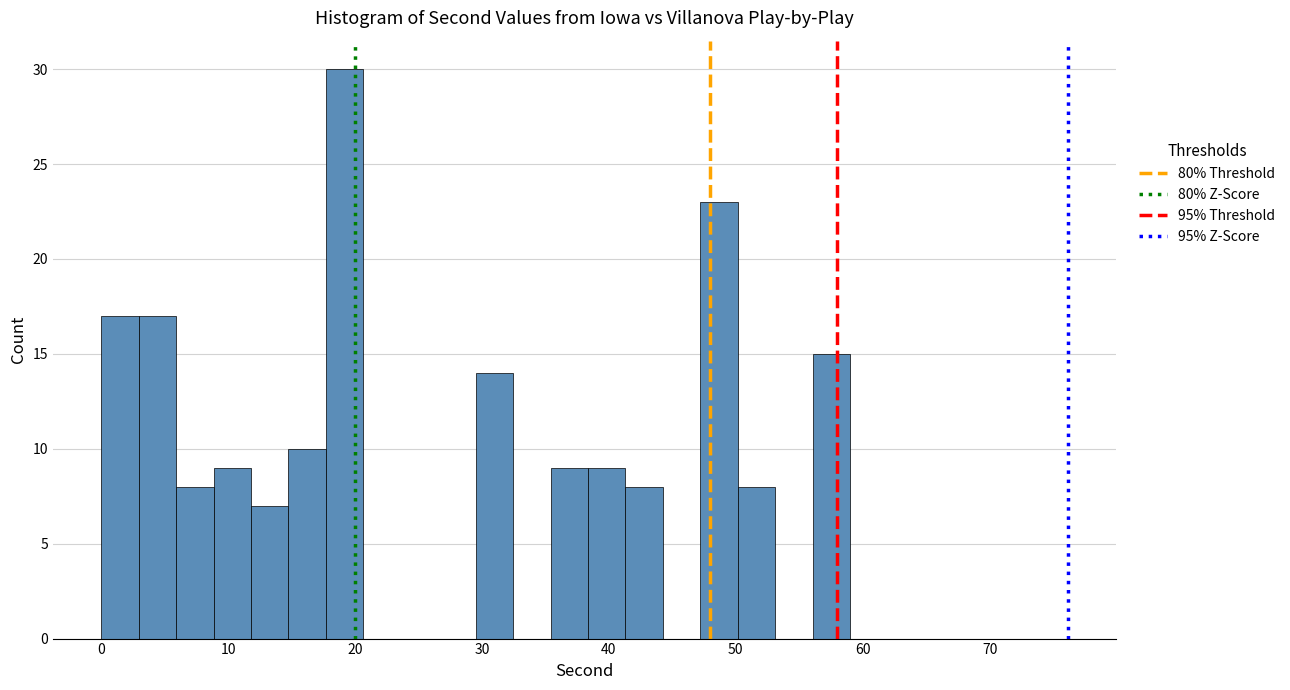

Around what value on the x-axis is the tallest bar? Give the approximate position of its centre, as read against the axis.

19